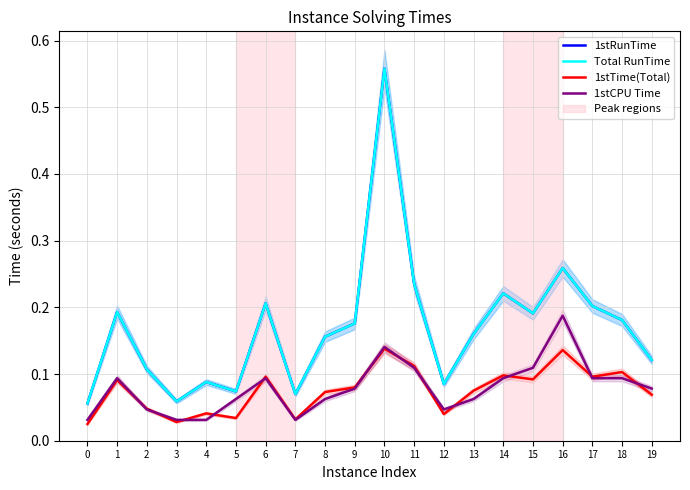

What is the value of the 1stCPU Time point at the 16th from the left?

0.1